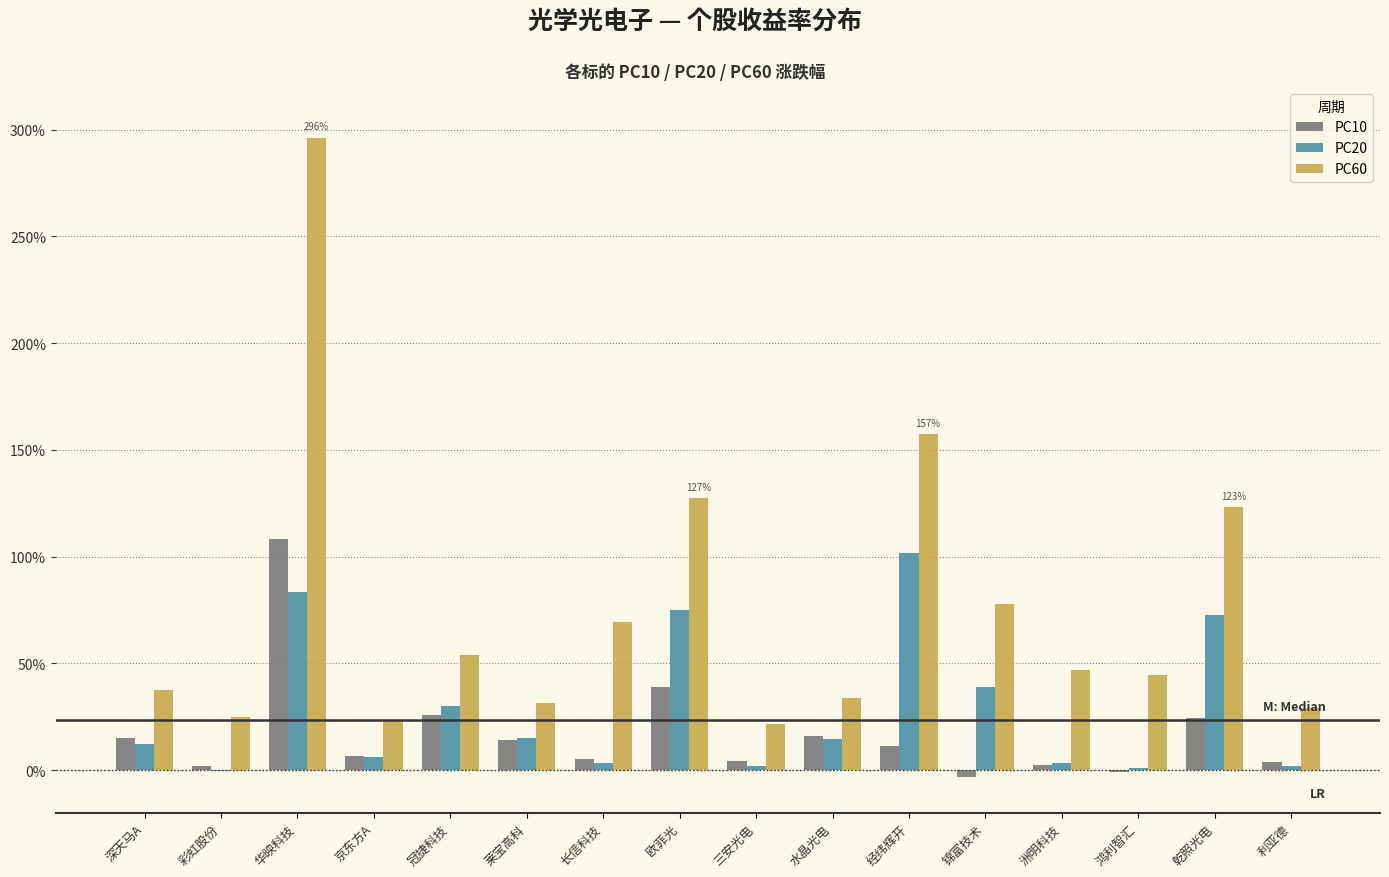

What is the sum of all PC10 values?

2.7